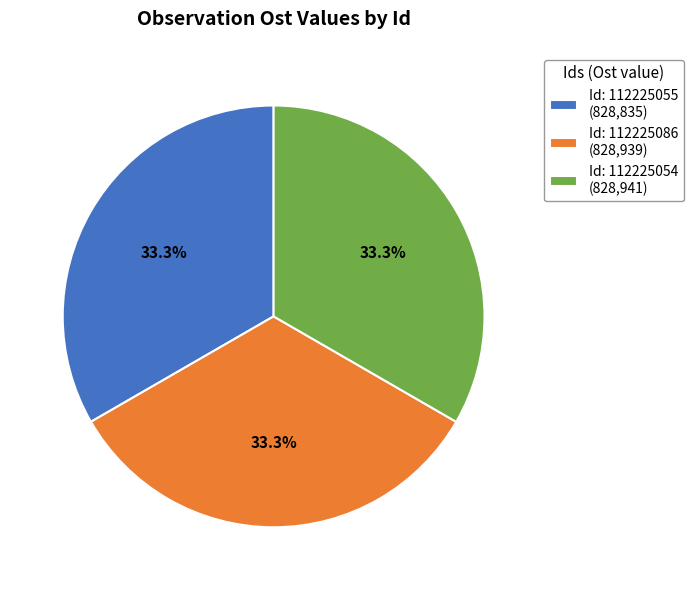

Combined, do Id: 112225055 (828,835) and Id: 112225086 (828,939) account for over 50%?

Yes